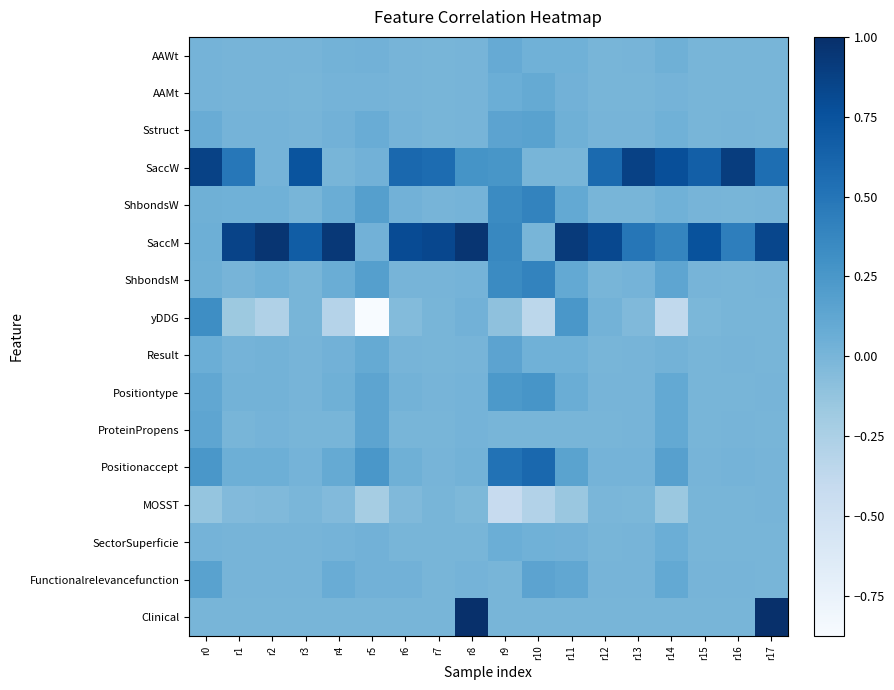

At how many categories does at least one series exceed 0?

18